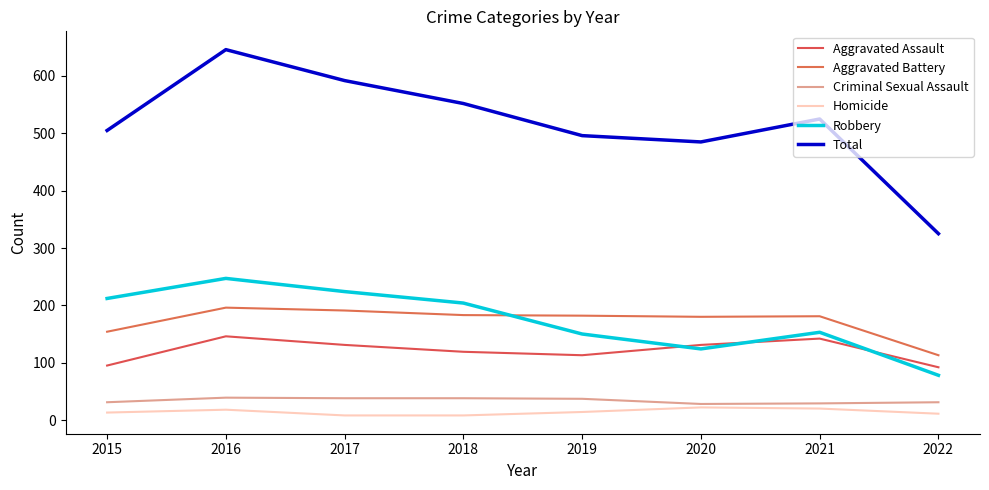

What is the minimum value shown in the chart?

8